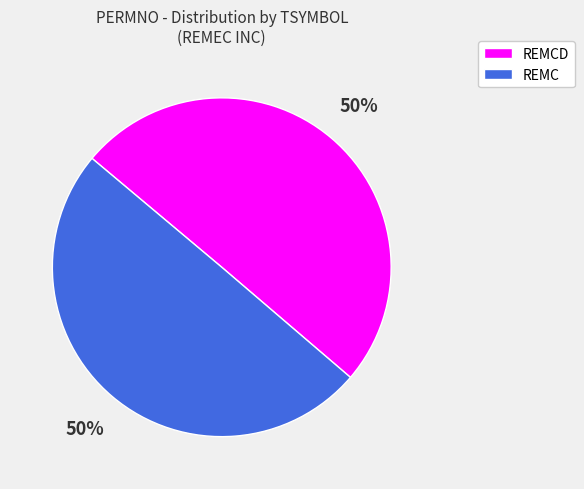

How many segments does this pie chart have?

2